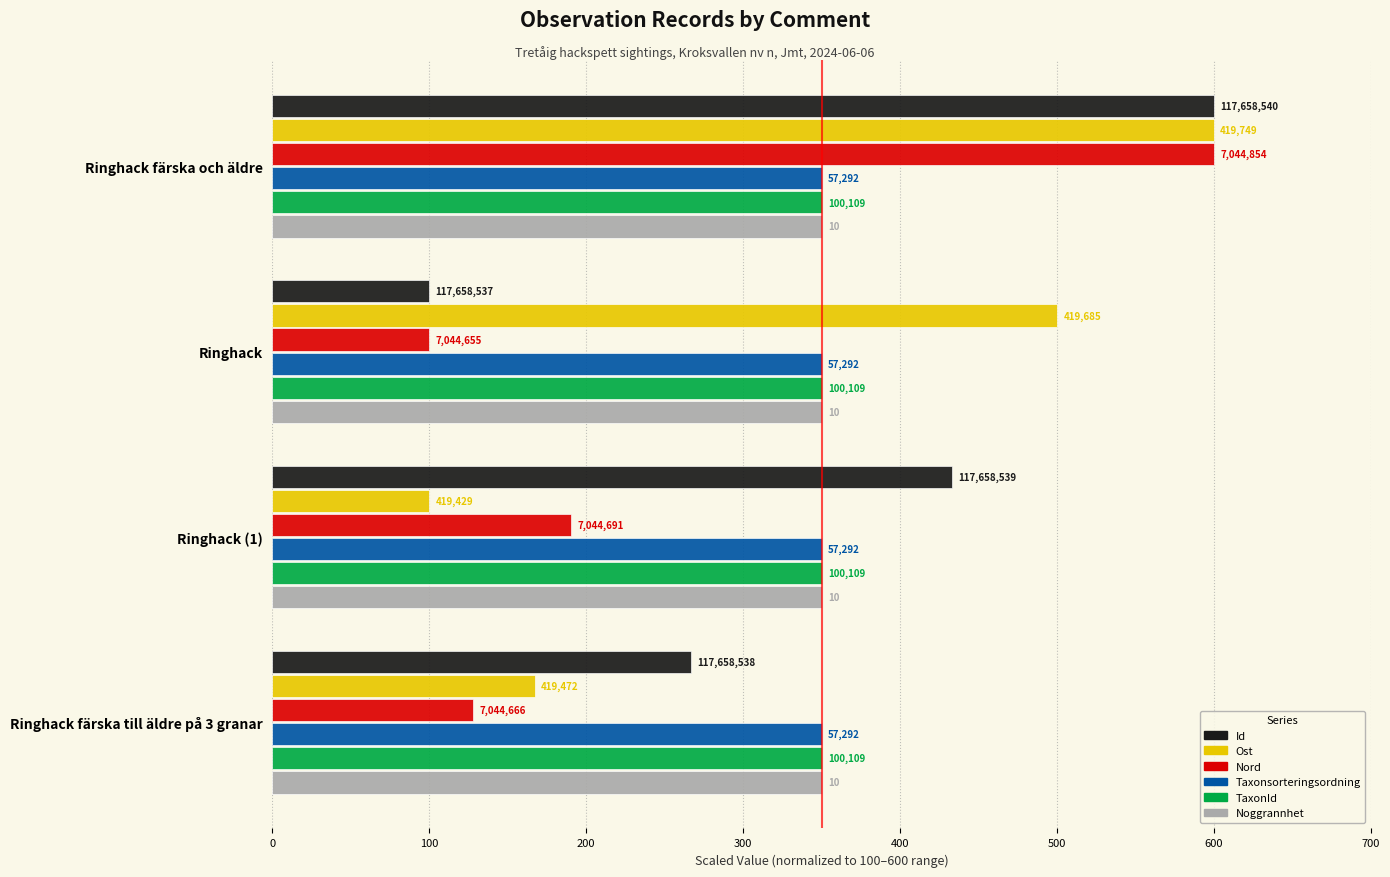

Which series has the largest total across all categories?

Id